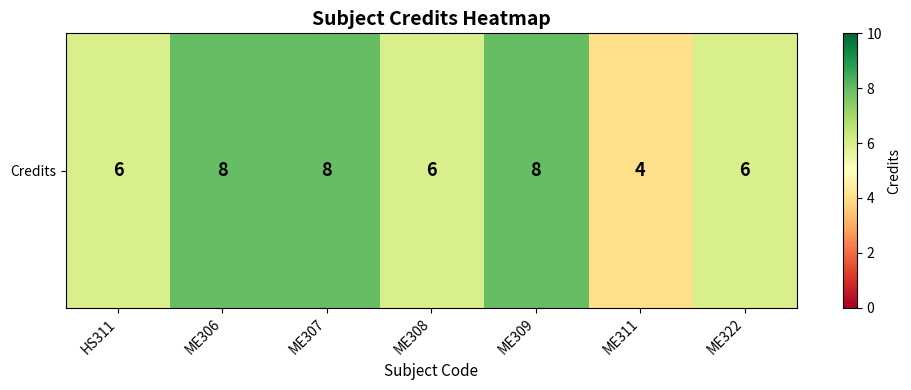

What is the minimum value shown in the chart?

4